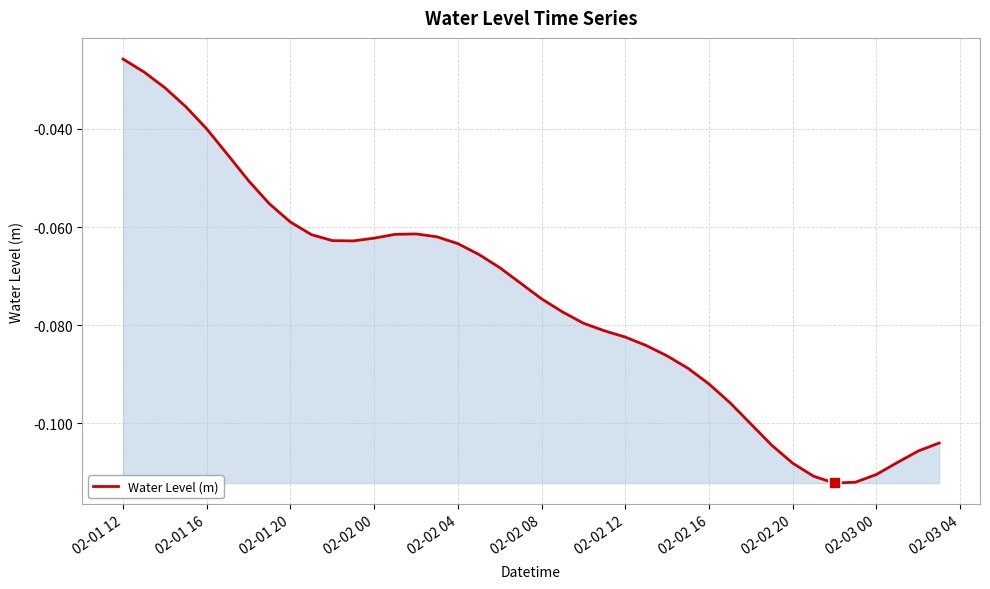

How many interior local valleys (lower than both neighbors) does the data have?

2